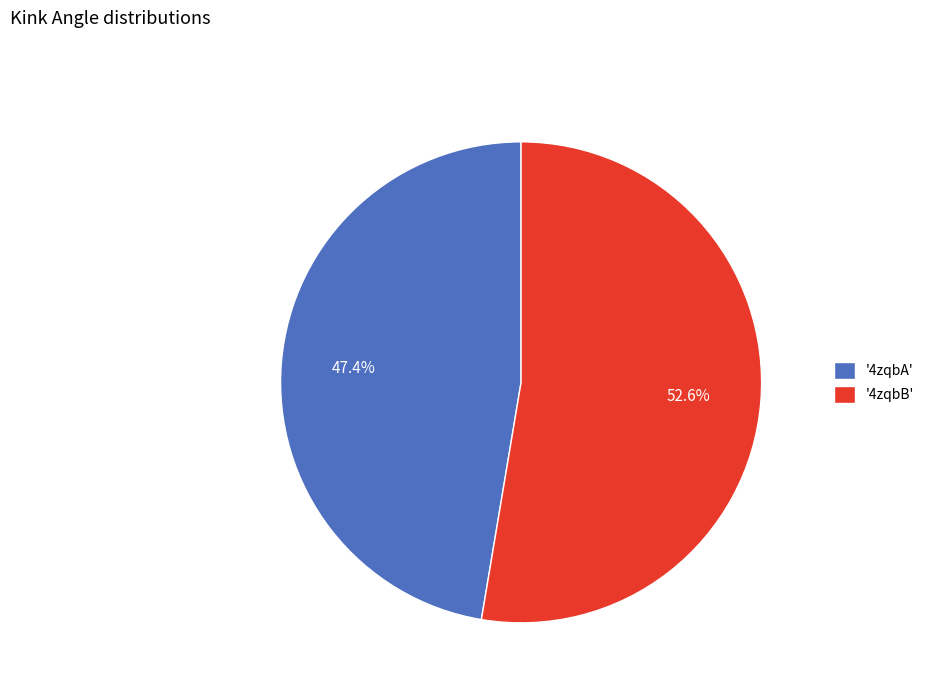

Combined, what portion of the pie is '4zqbB' and '4zqbA'?

100.0%